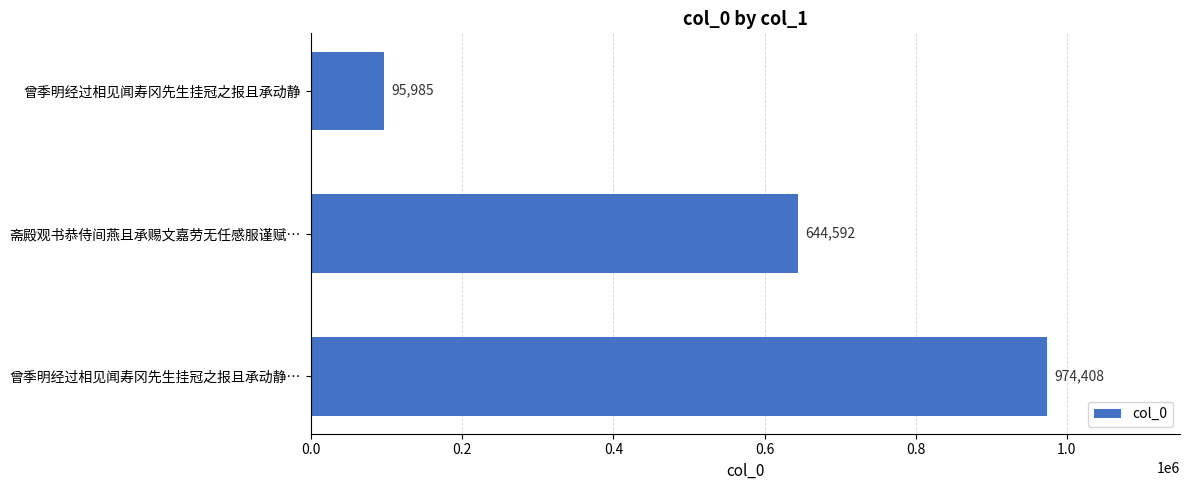

Does the chart contain stacked bars?

No